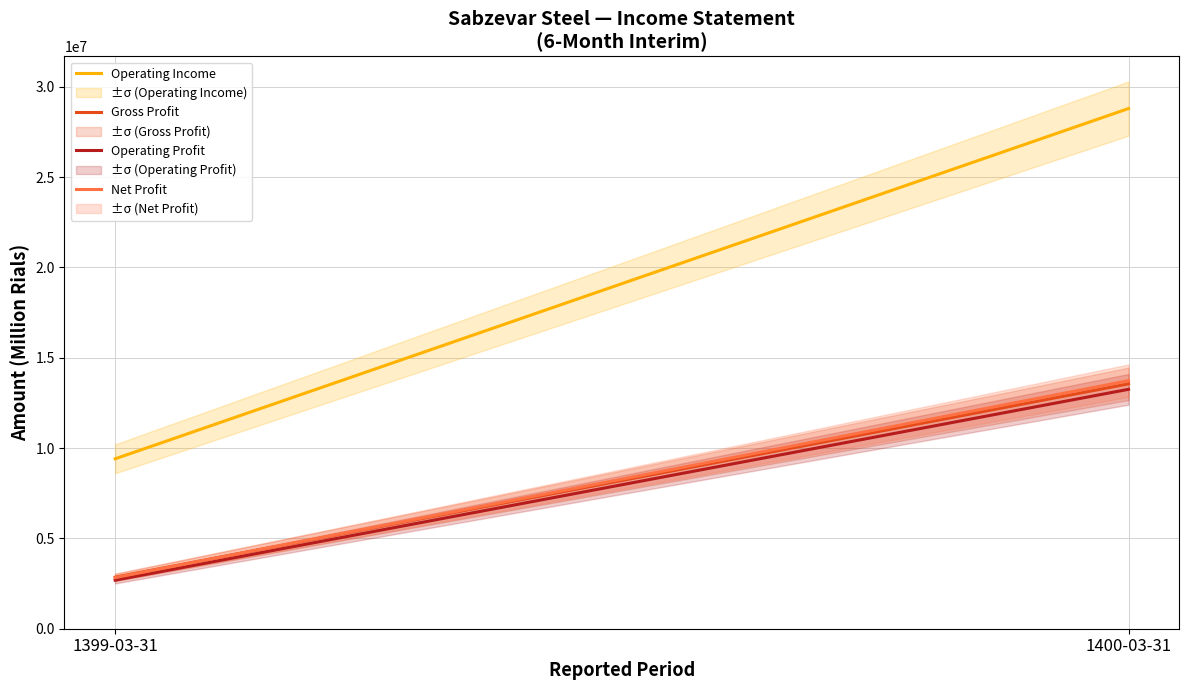

Reading left to right, transcribe all the data shown in this chart.

operating_Income: 9407229	28800625
gross_profit: 2853776	13557848
operating_profit: 2687538	13255101
net_profit: 2830637	13733024